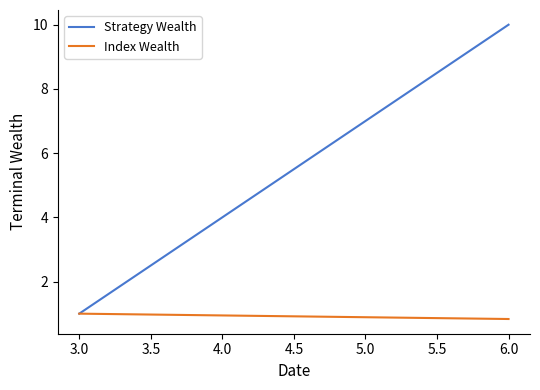

Is the value of Index Wealth at 3.0 greater than the value of Strategy Wealth at 3.0?

No